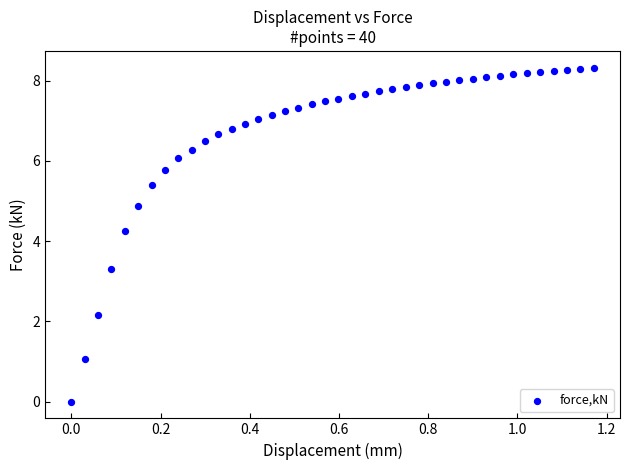

What Y value in the scatter plot is closest to 4?

4.3